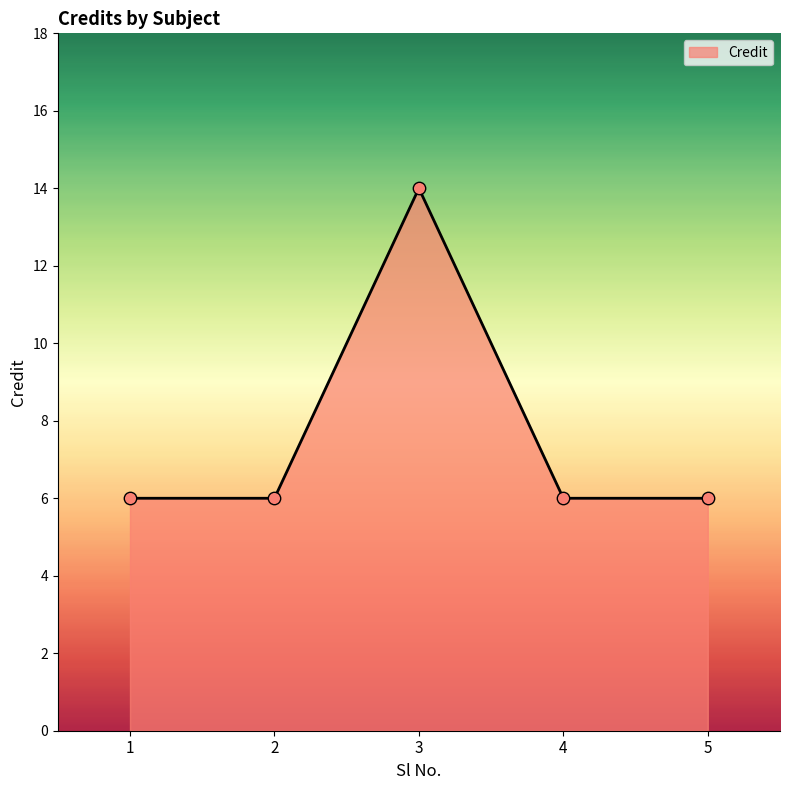

What is the ratio of the value at 3 to the value at 4?

2.3